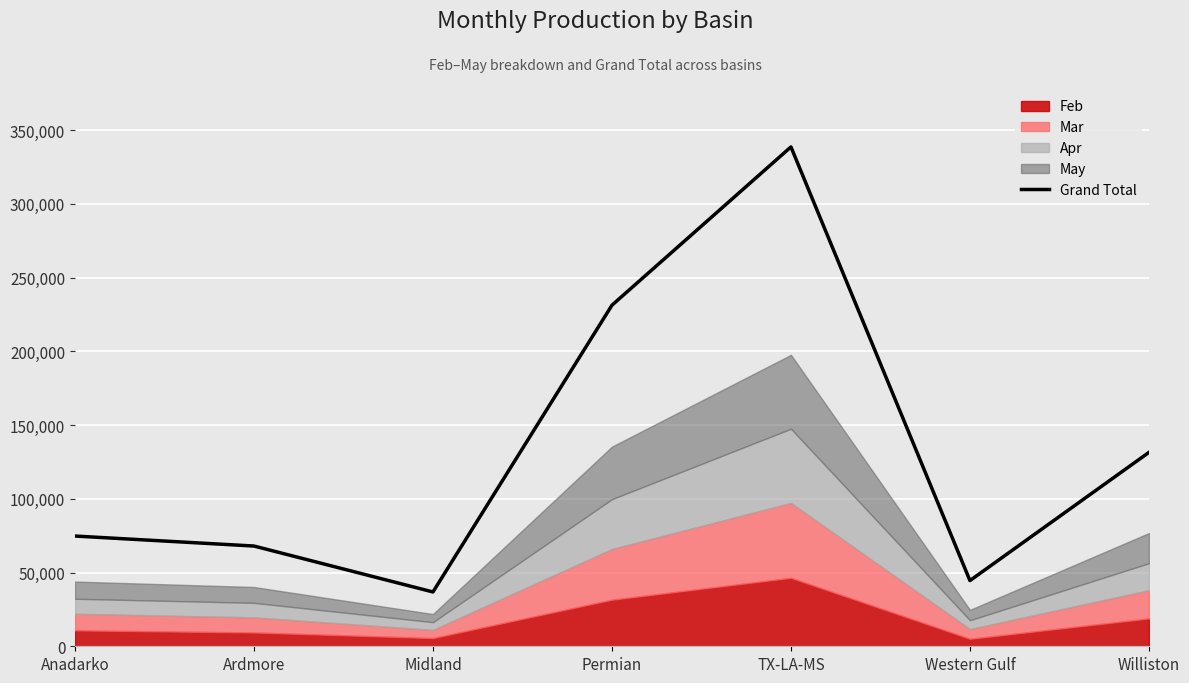

What is the difference between the values at Midland and Permian?

194457.6